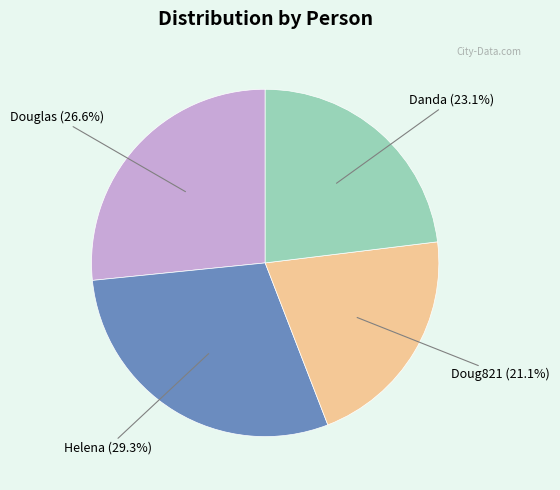

To the nearest percent, what percentage of the pie is Douglas?

27%